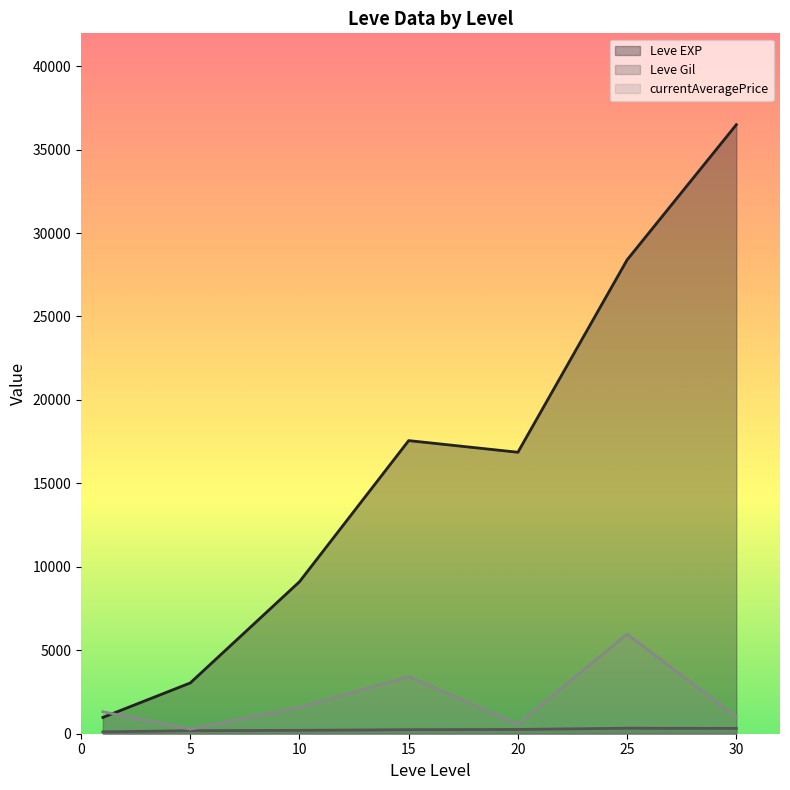

What is the highest value of the Leve EXP series?

36492.5